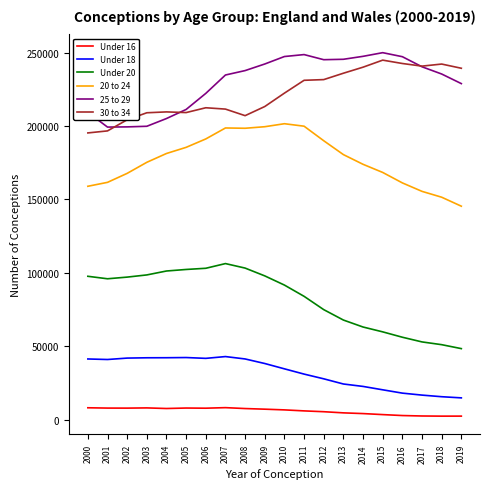

Which series changed the most between 2004 and 2013?

25 to 29